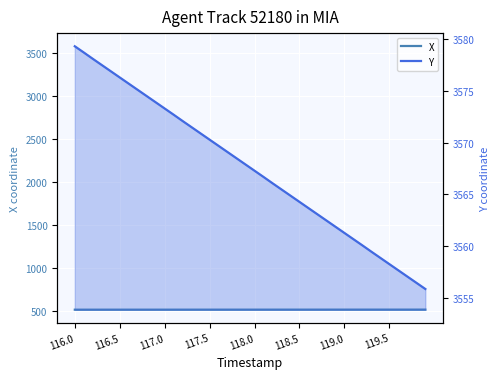

What are all the series names shown in the legend?

X, Y